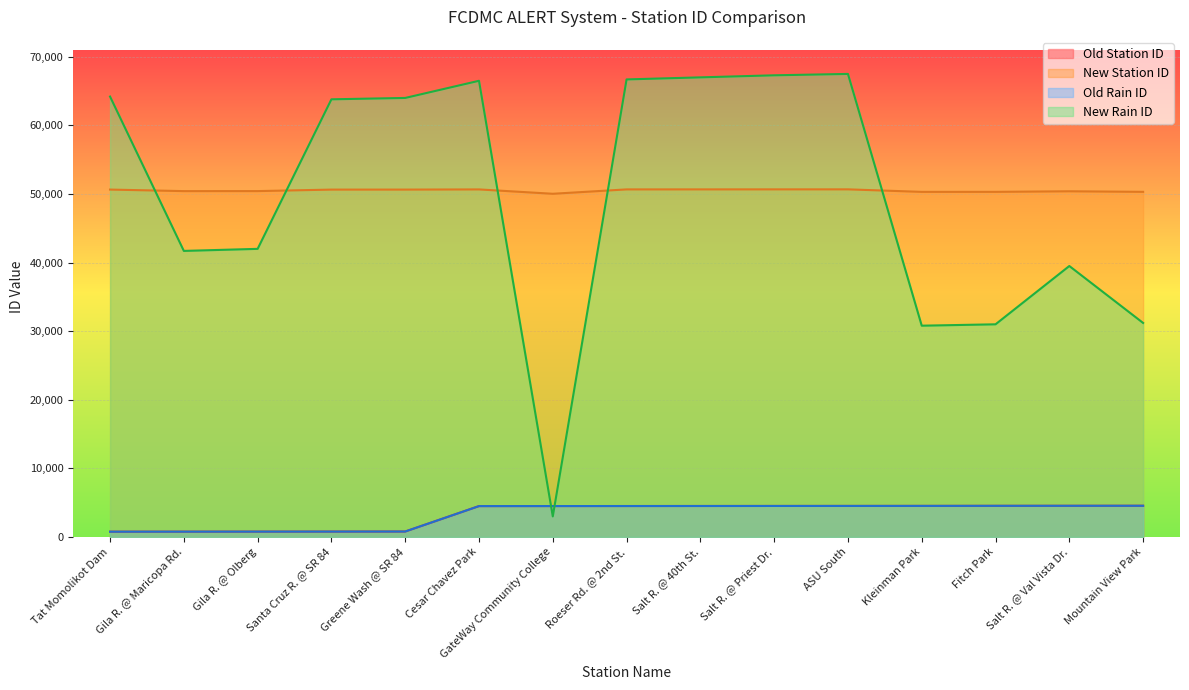

What is the label of the 8th point from the left?

Roeser Rd. @ 2nd St.